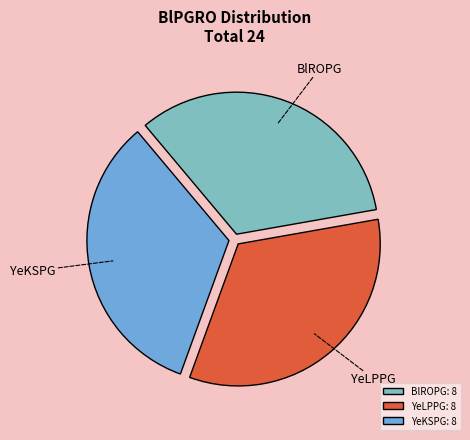

Is YeKSPG: 8 the majority of the pie?

No